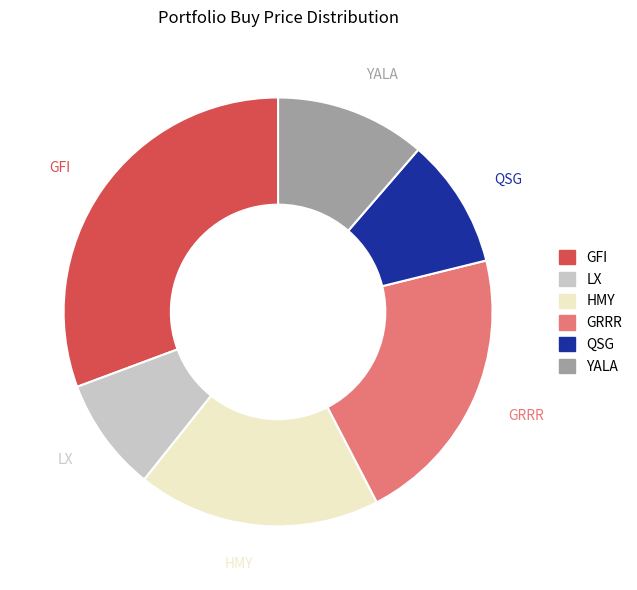

Between GRRR and YALA, which is larger?

GRRR